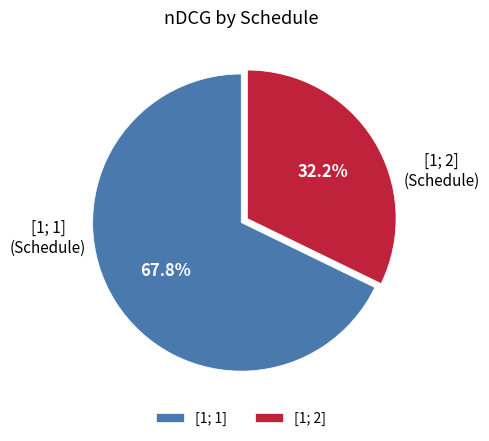

What portion of the pie excludes [1; 1]?

32.2%